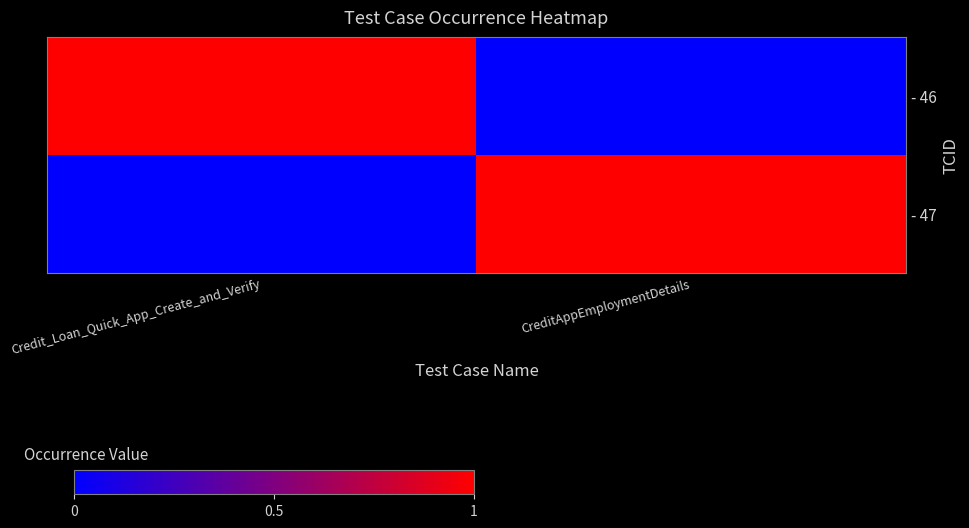

Which series has the largest total across all categories?

- 46